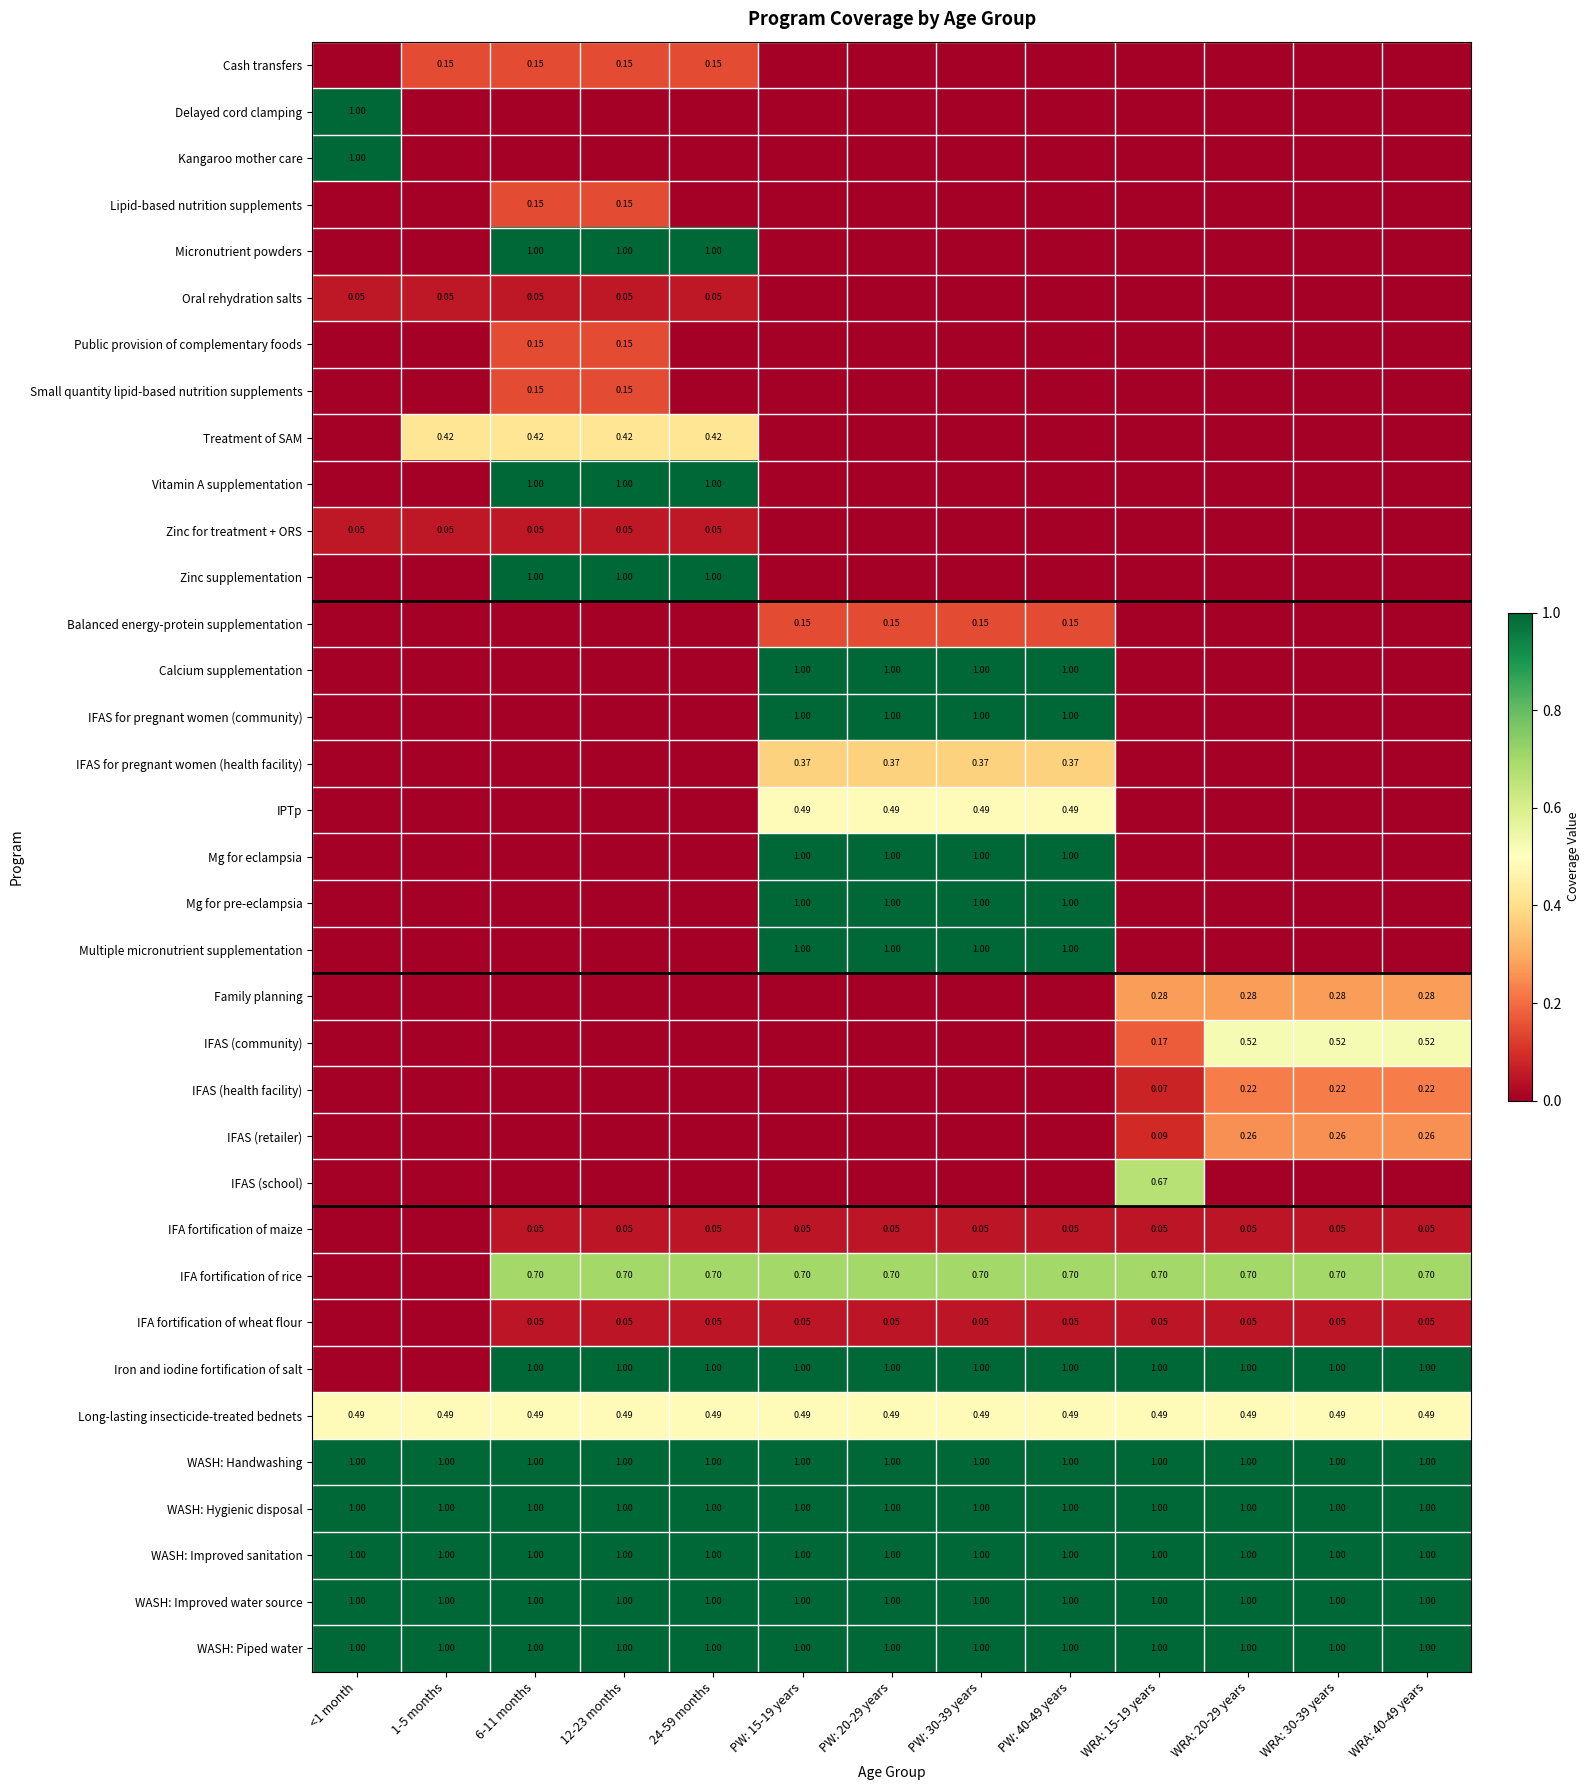

Is the value of Family planning at WRA: 30-39 years greater than the value of WASH: Piped water at WRA: 15-19 years?

No